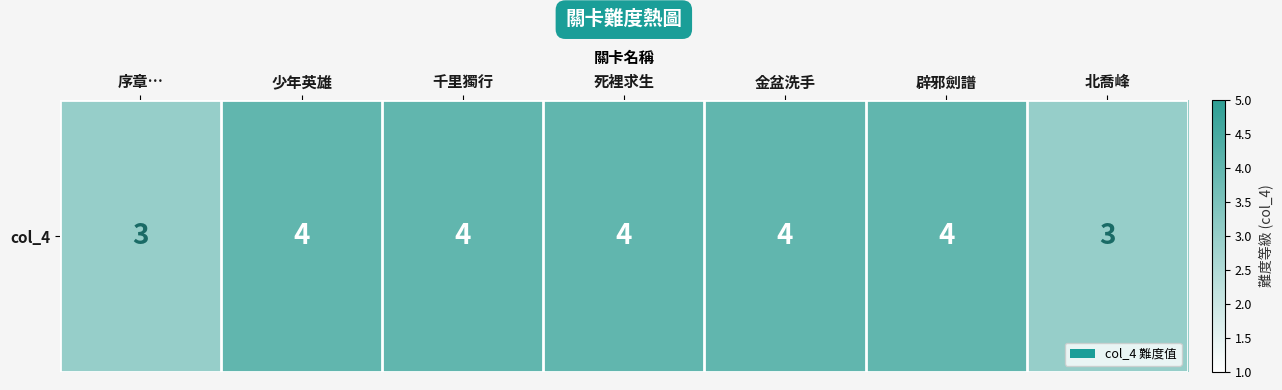

Reading left to right, what are all the values shown in this chart?

3	4	4	4	4	4	3